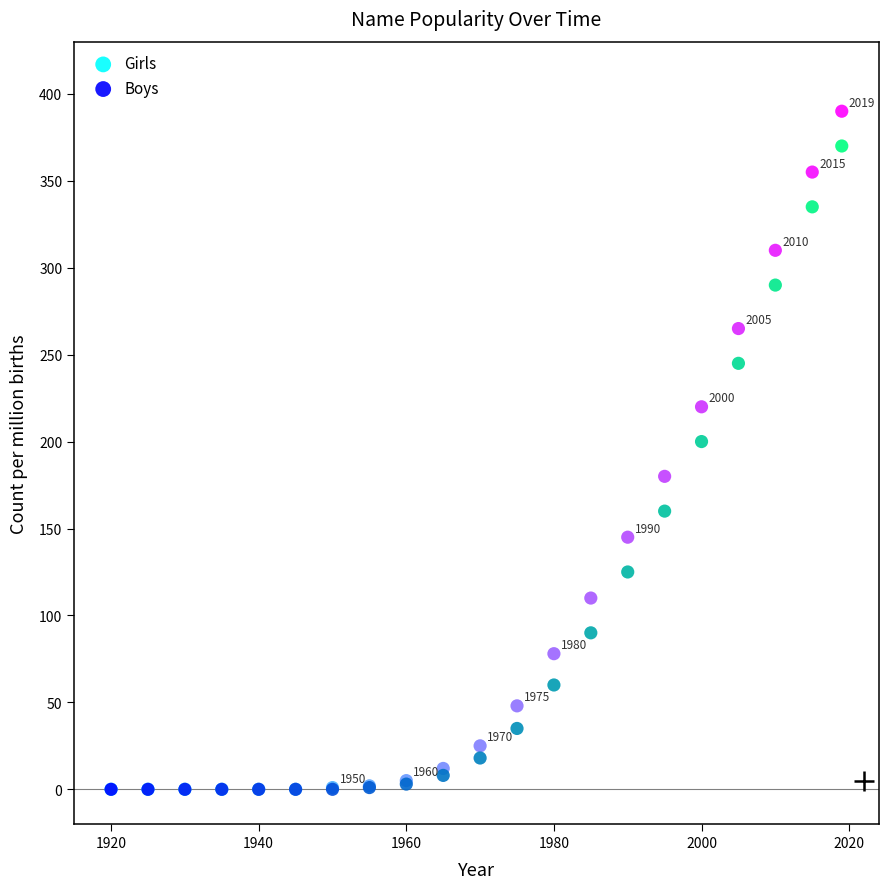

In the Boys series, what Y value is closest to 185?

200